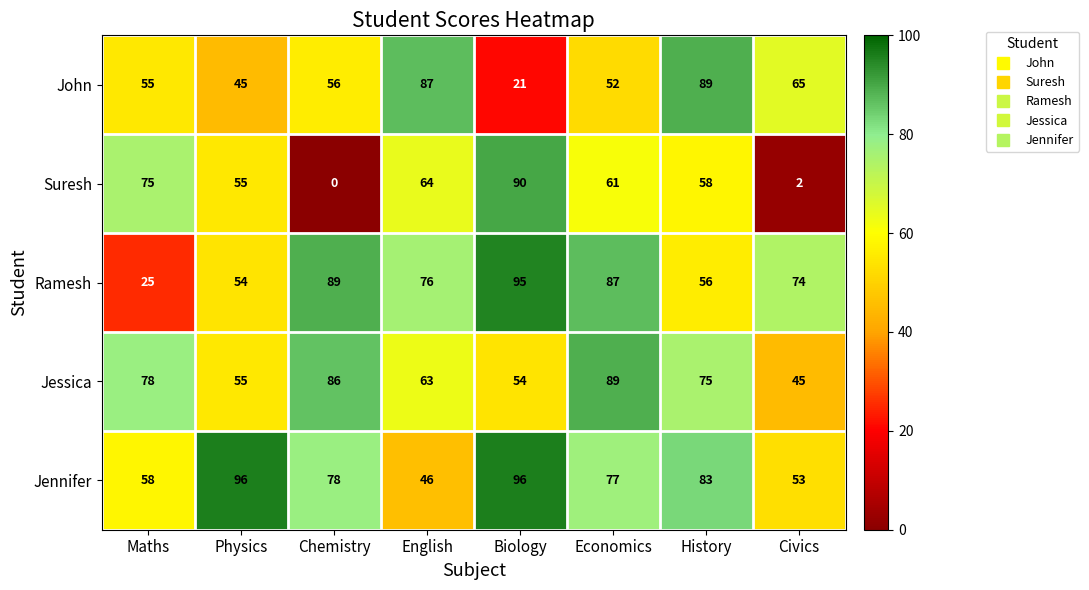

The Suresh series shows 1 at Civics. True or false?

False